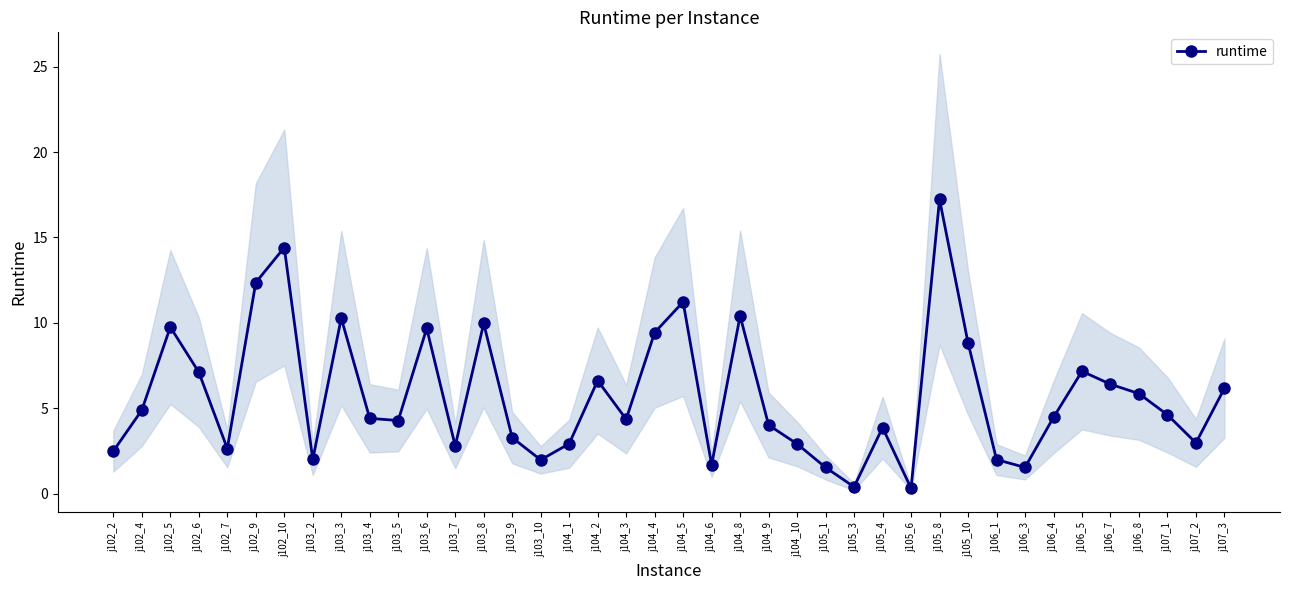

What is the difference between the values at j106_8 and j104_10?

2.9